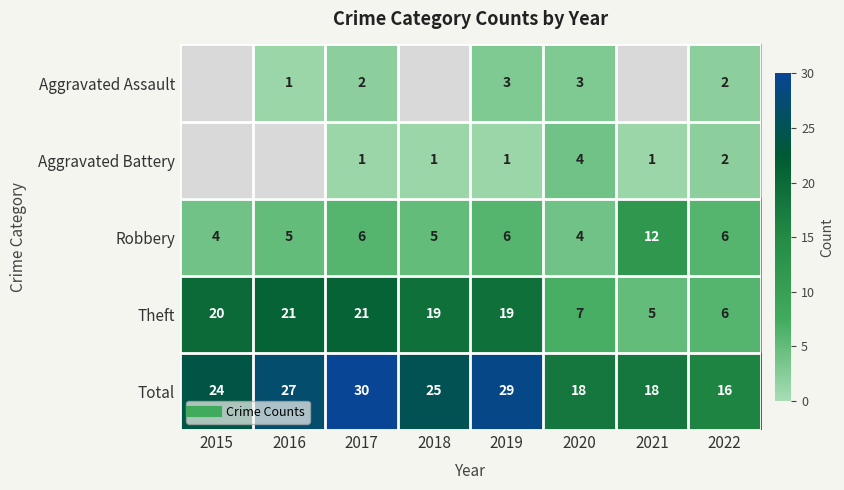

What value does the Robbery series have at 2017?

6.0